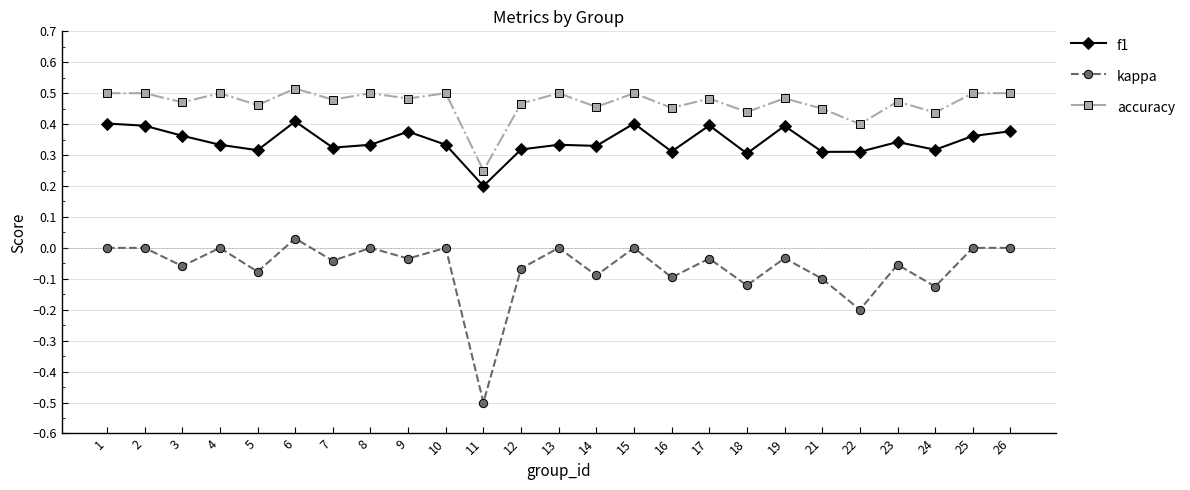

How many categories are shown in the chart?

25